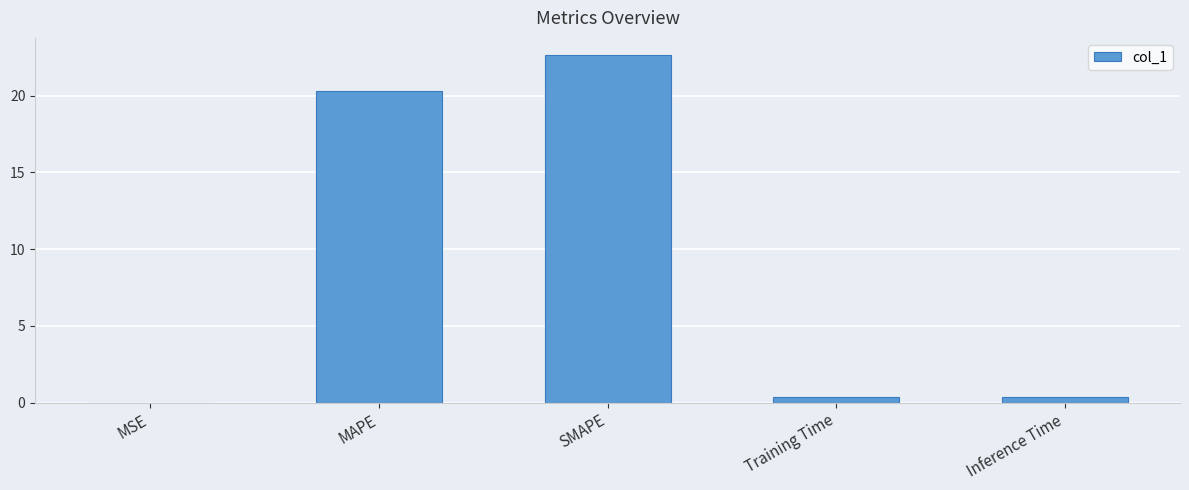

At which label is the value closest to 11?

MAPE